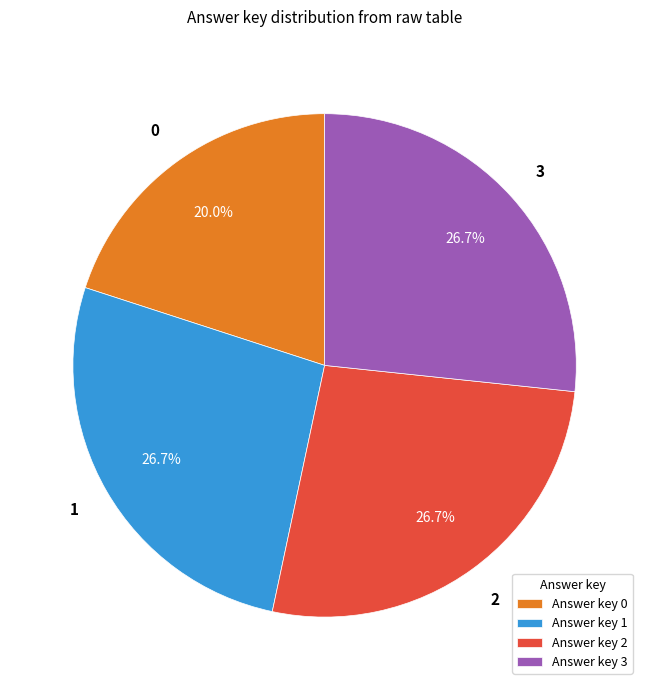

How many segments does this pie chart have?

4